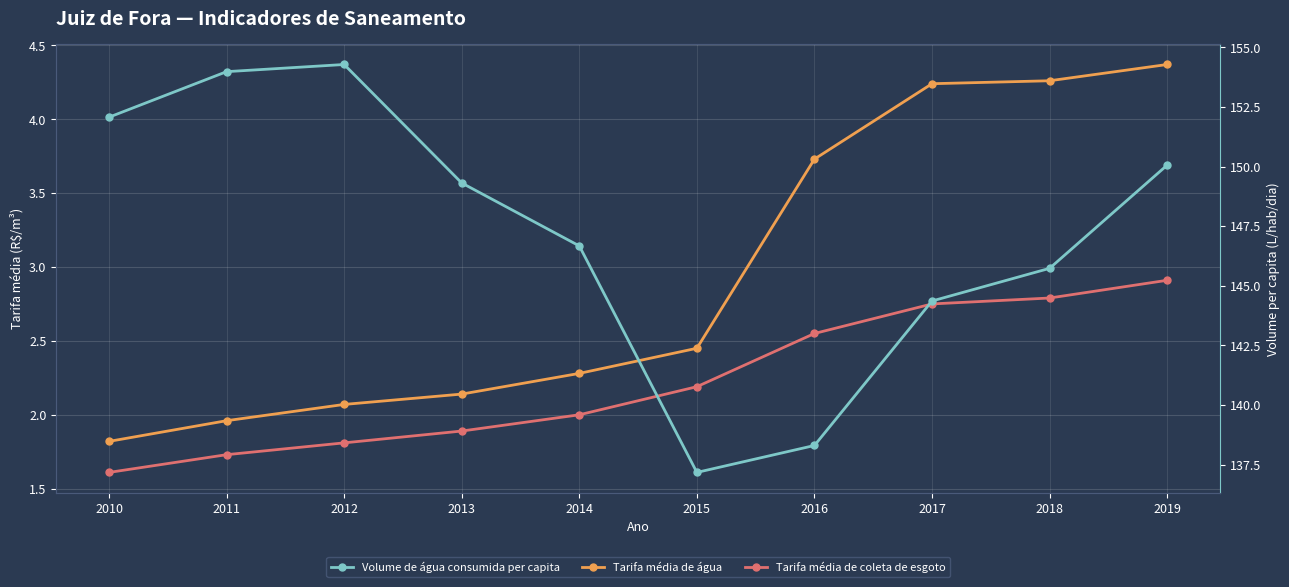

In Volume de água consumida per capita, how many points are higher than both neighbors (excluding endpoints)?

1